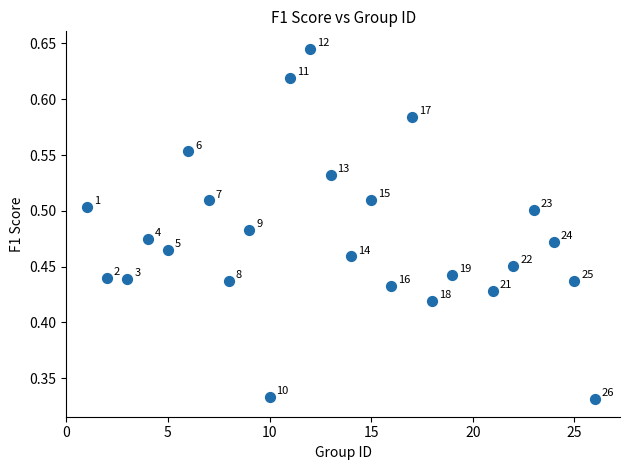

What is the range of X values (max minus min)?

25.0